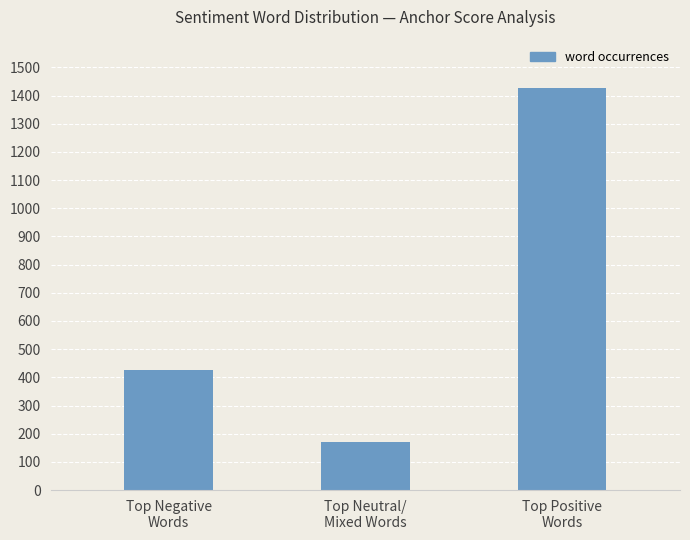

Are the bars horizontal?

No